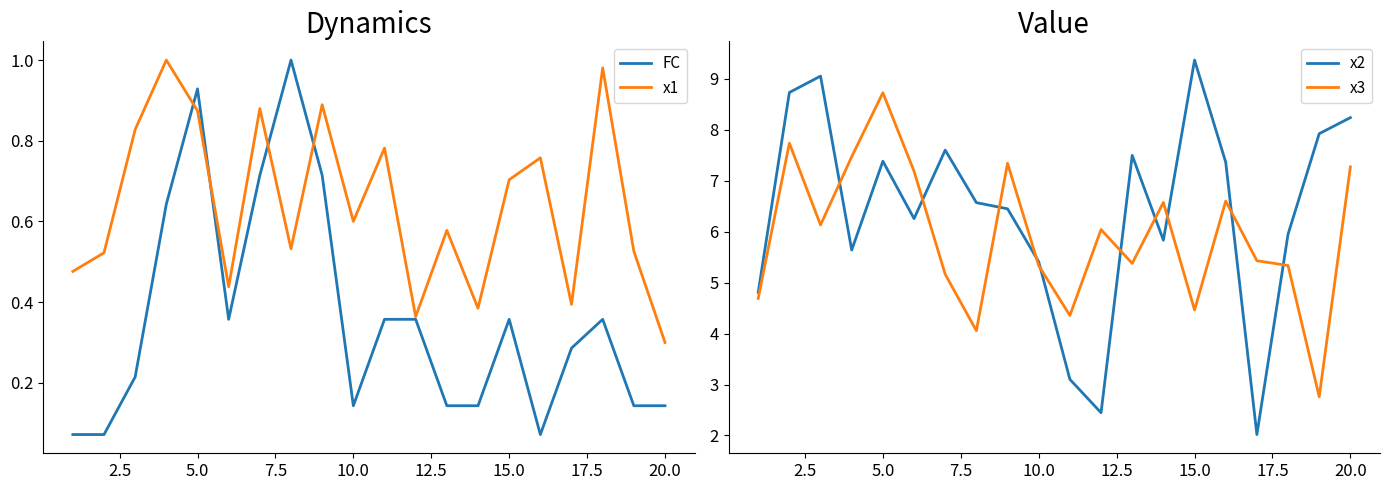

What is the minimum value shown in the chart?

0.1